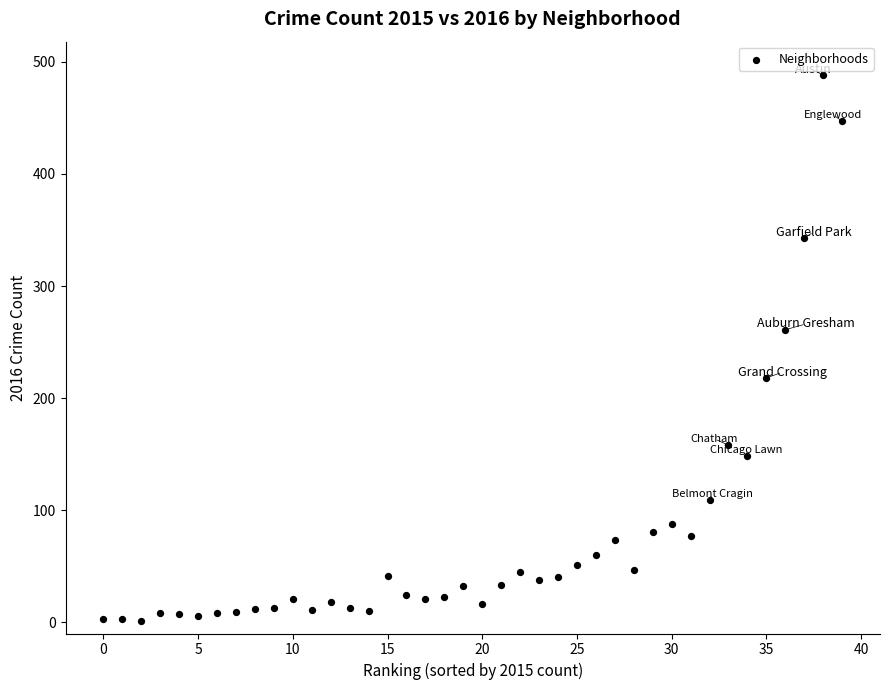

What Y value in the scatter plot is closest to 244?

261